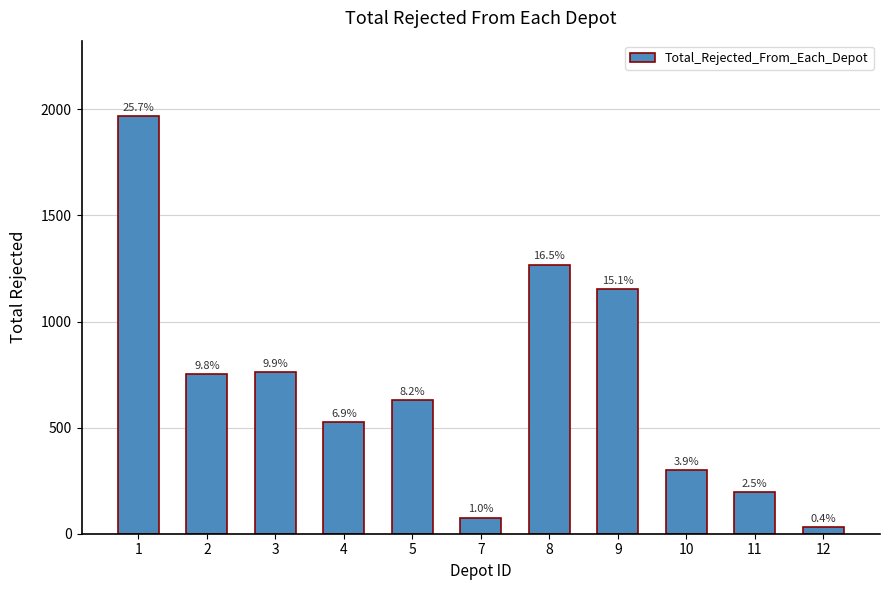

The value at 5 is 997. True or false?

False